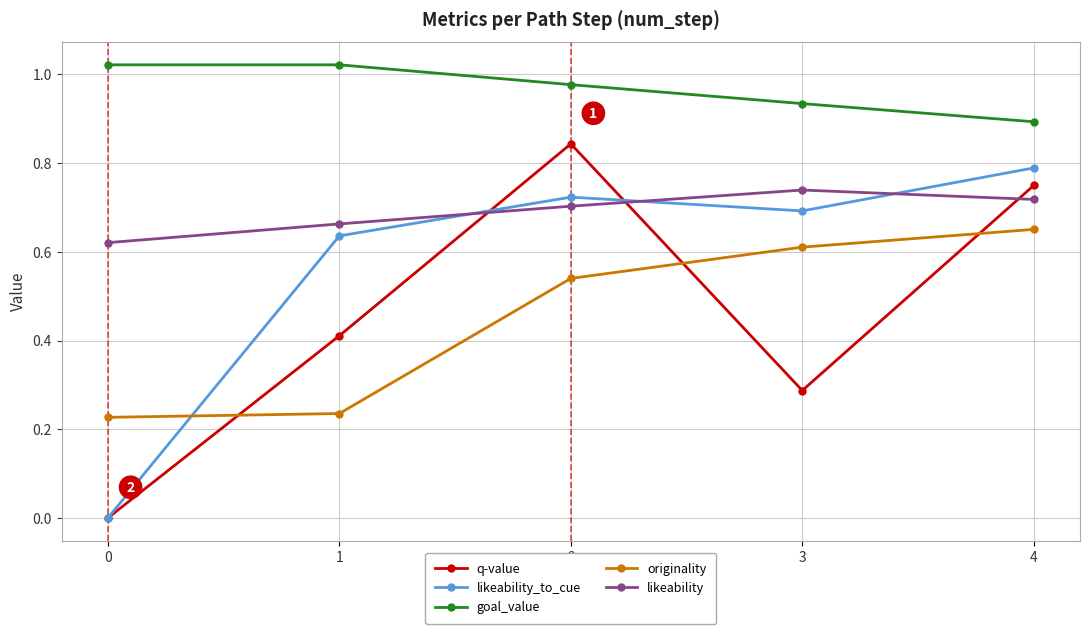

How many values in likeability_to_cue are above zero?

4